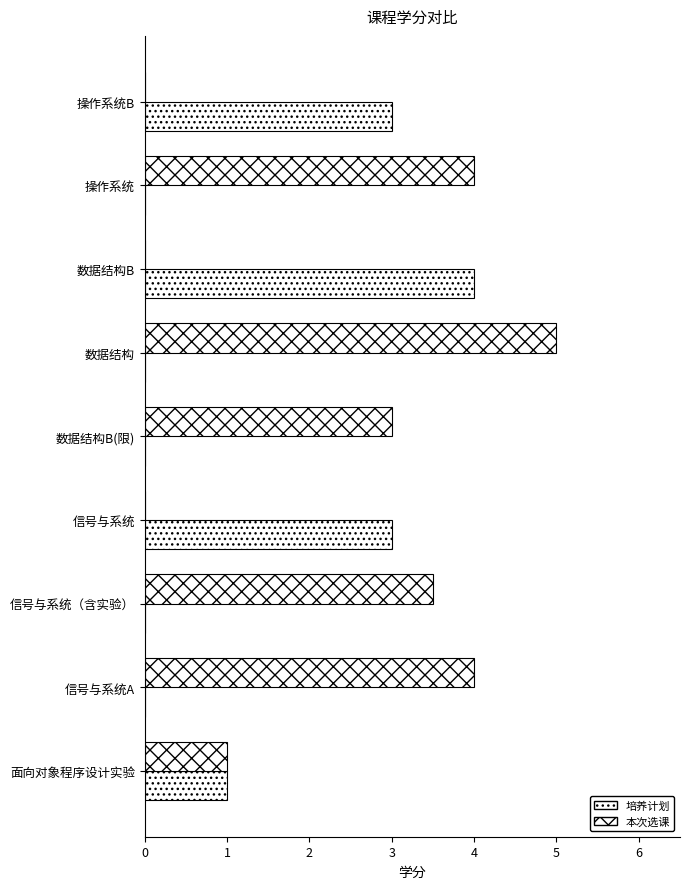

How many categories are shown in the chart?

9